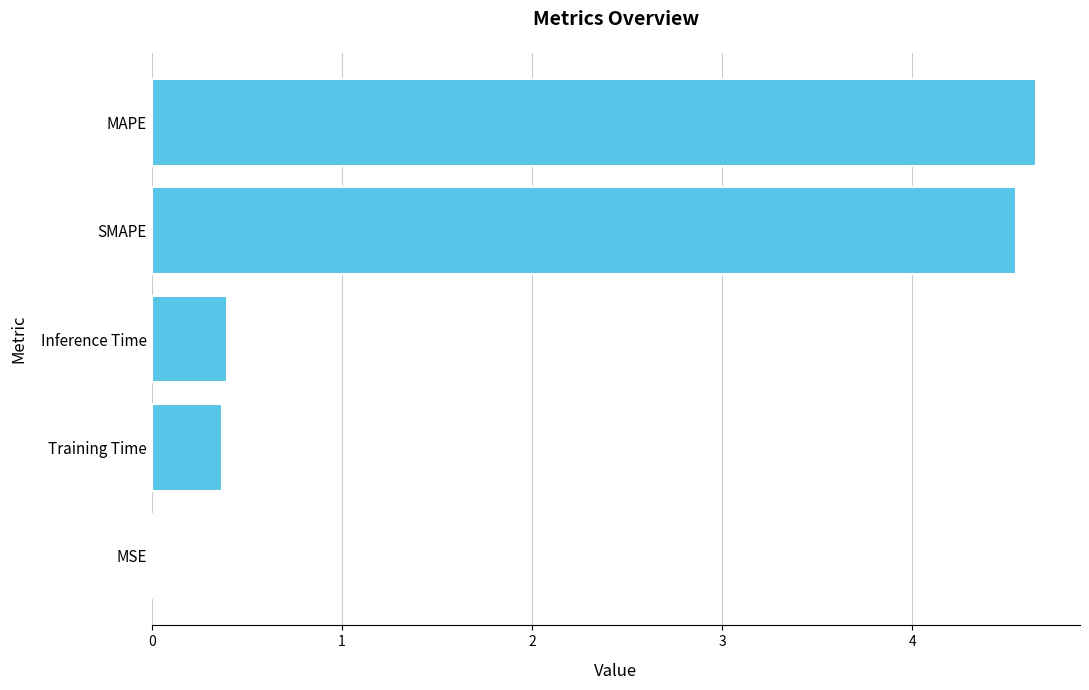

What is the sum of all values?

10.0